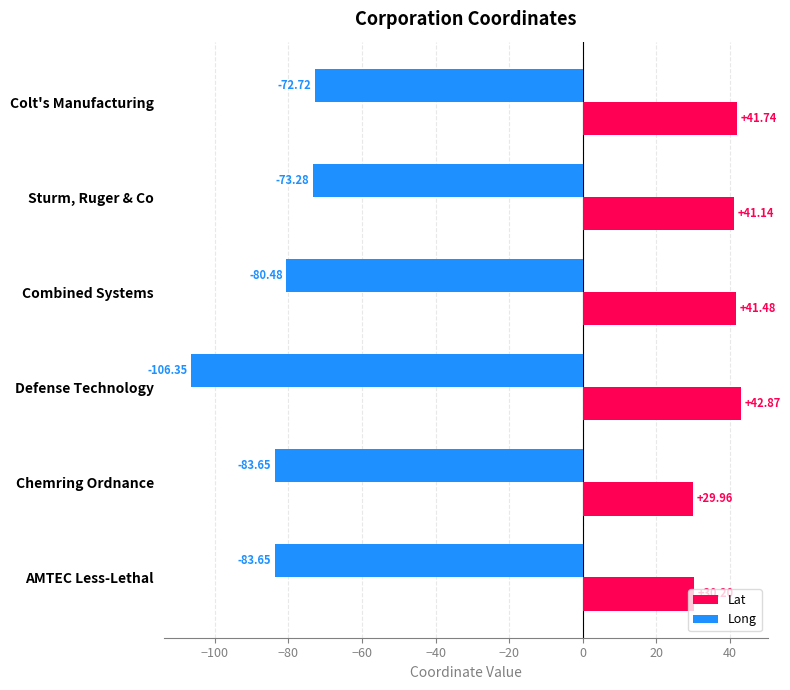

What is the average value of the Lat series?

37.9